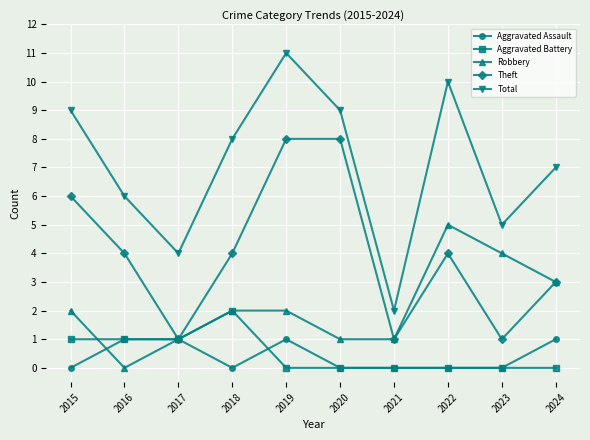

Does the chart display data point markers on the line(s)?

Yes